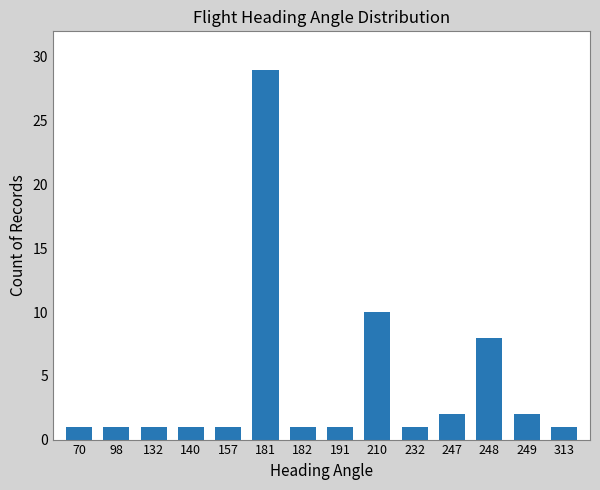

What is the sum of all values?

60